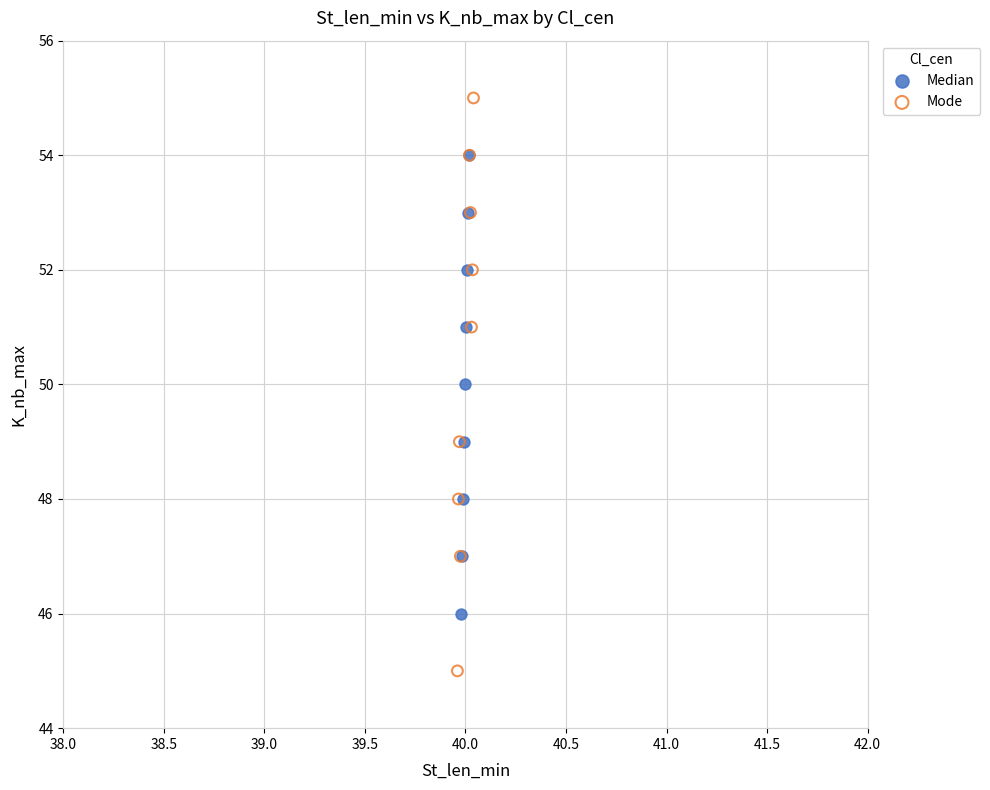

Which series has the largest Y range (max minus min)?

Mode